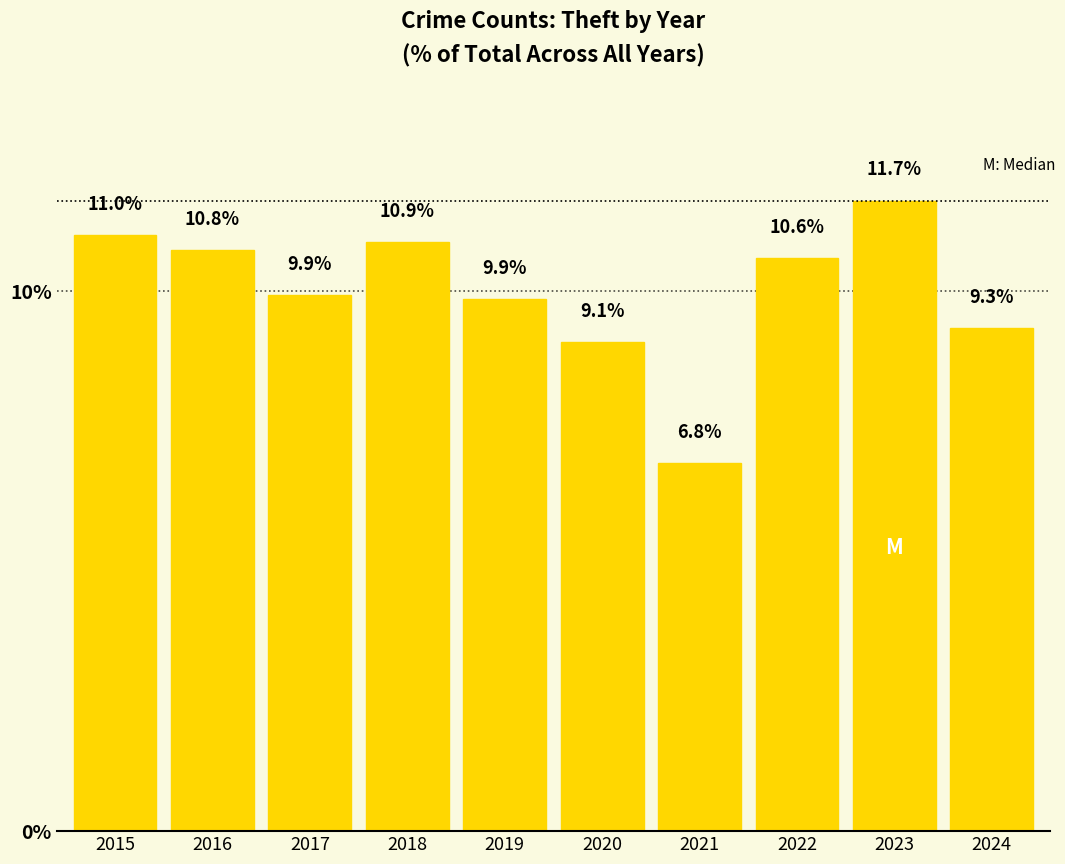

Which has a higher value, 2020 or 2022?

2022